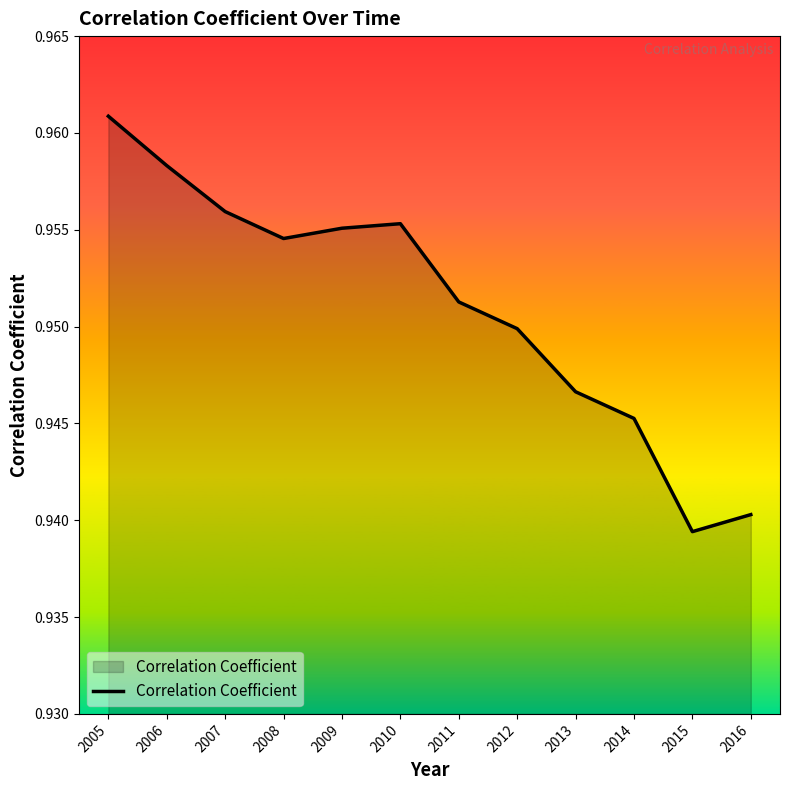

How many interior local valleys (lower than both neighbors) does the data have?

2